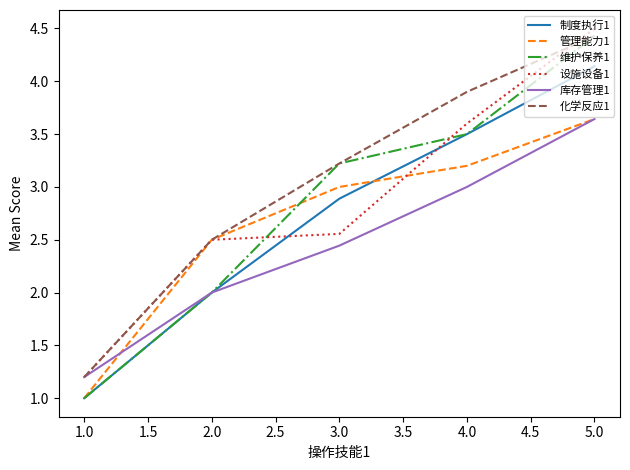

The 维护保养1 series shows 4.4 at 5.0. True or false?

True